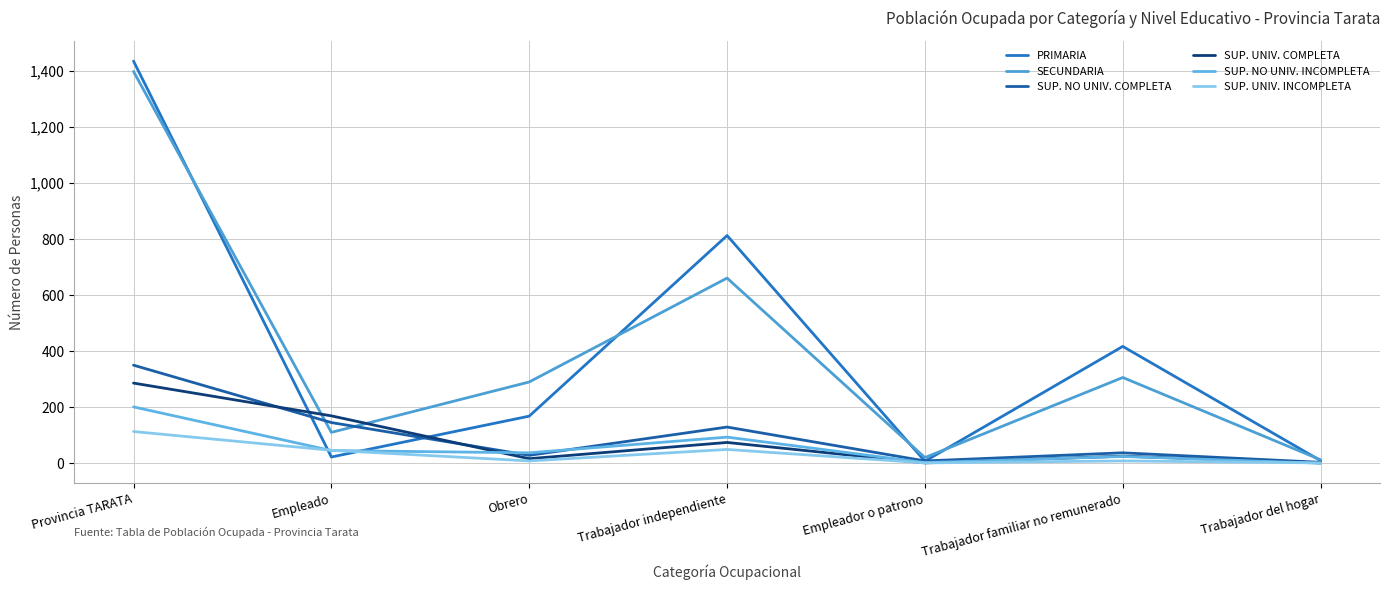

At which category is the sum across all series the highest?

Provincia TARATA